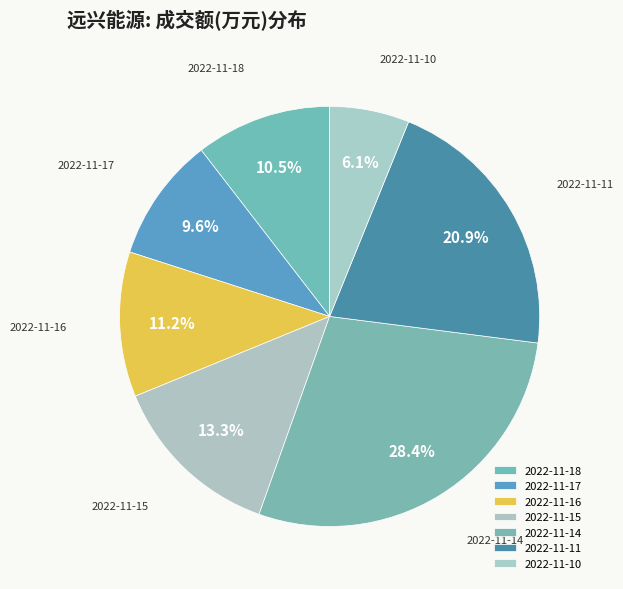

What is the ratio of the value at 2022-11-14 to the value at 2022-11-17?

3.0